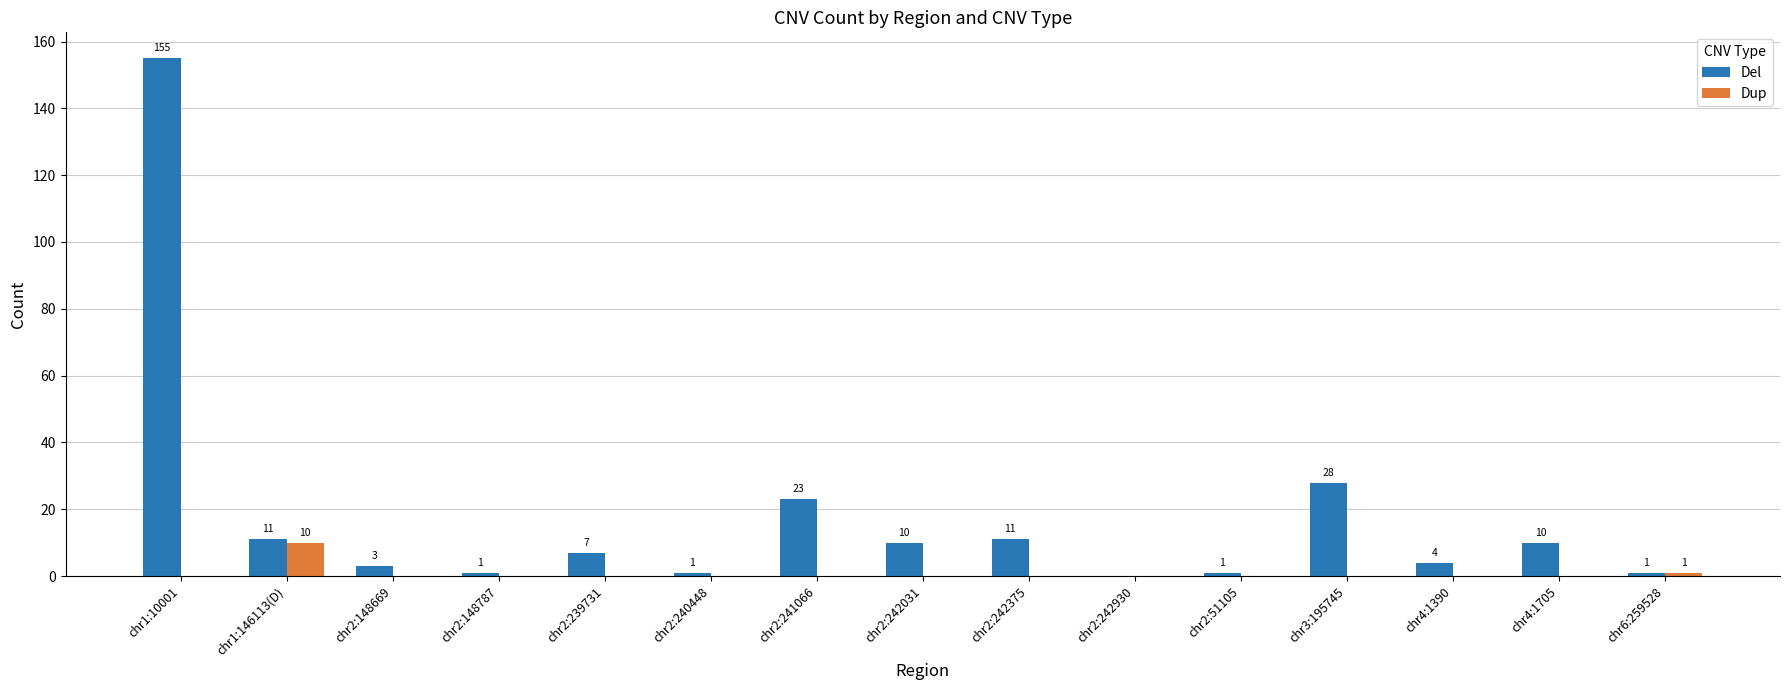

At which label is Dup closest to 5?

chr6:259528